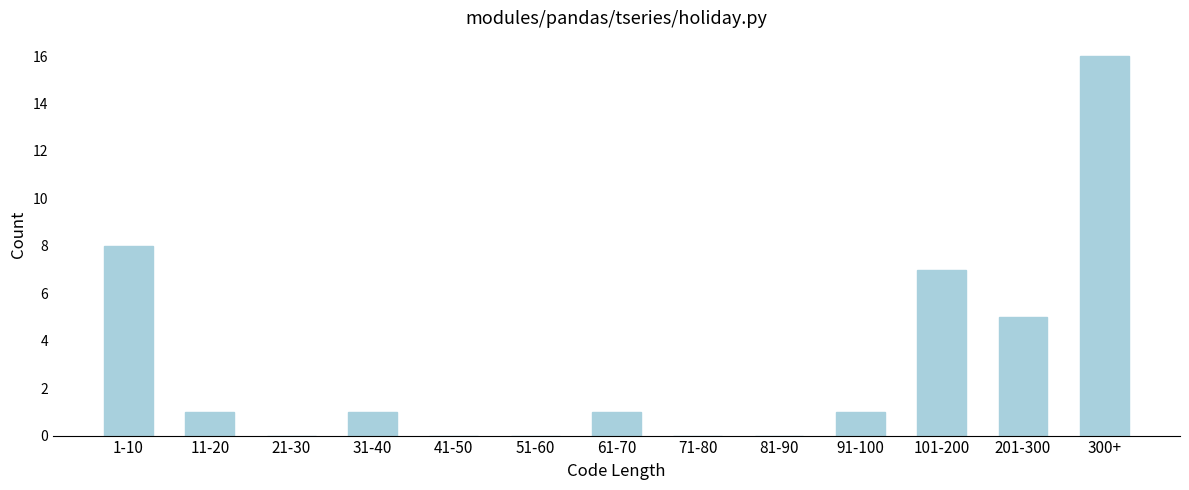

Reading left to right, list all the values displayed in this chart.

1-10=8	11-20=1	21-30=0	31-40=1	41-50=0	51-60=0	61-70=1	71-80=0	81-90=0	91-100=1	101-200=7	201-300=5	300+=16